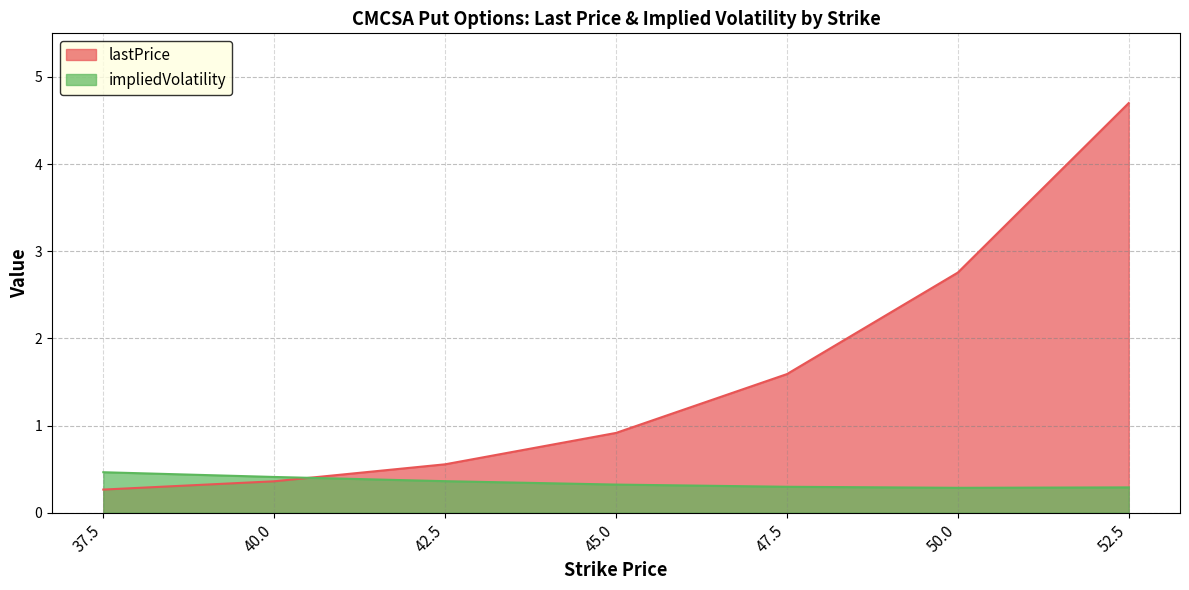

Reading left to right, extract all data points from this chart.

lastPrice: 0.3	0.4	0.6	0.9	1.6	2.8	4.7
impliedVolatility: 0.5	0.4	0.4	0.3	0.3	0.3	0.3